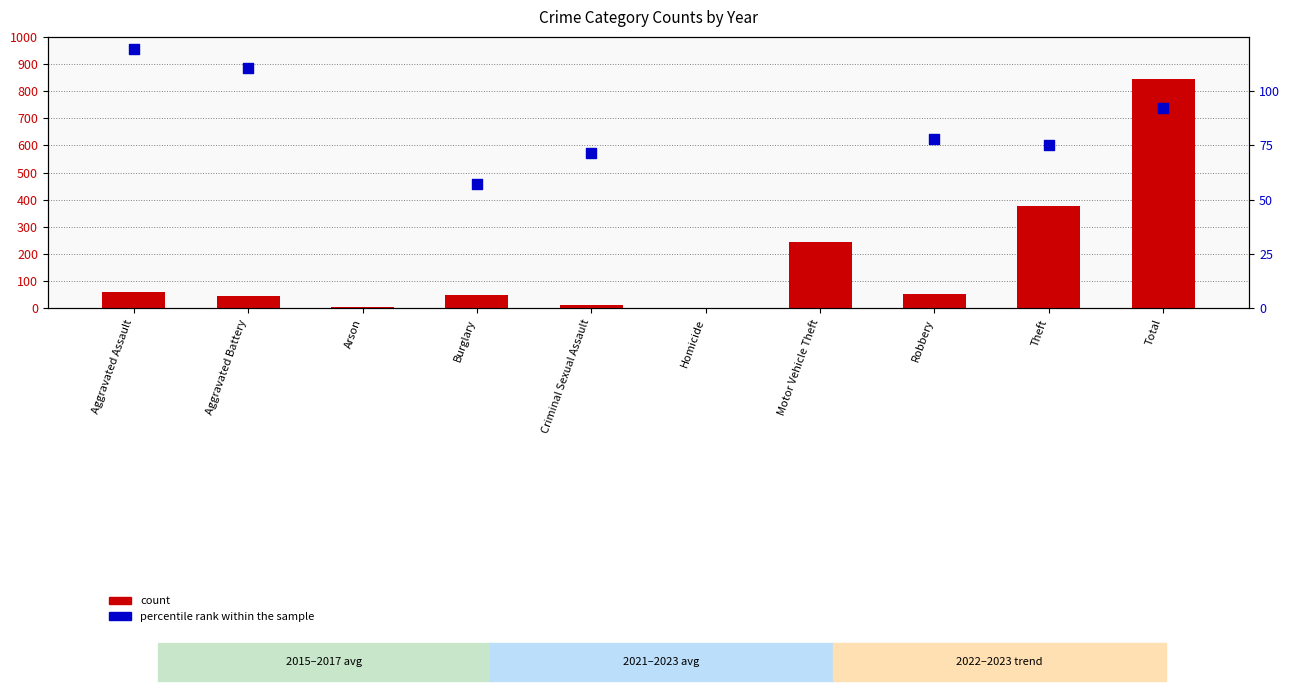

Which series contains the lowest Y value?

count